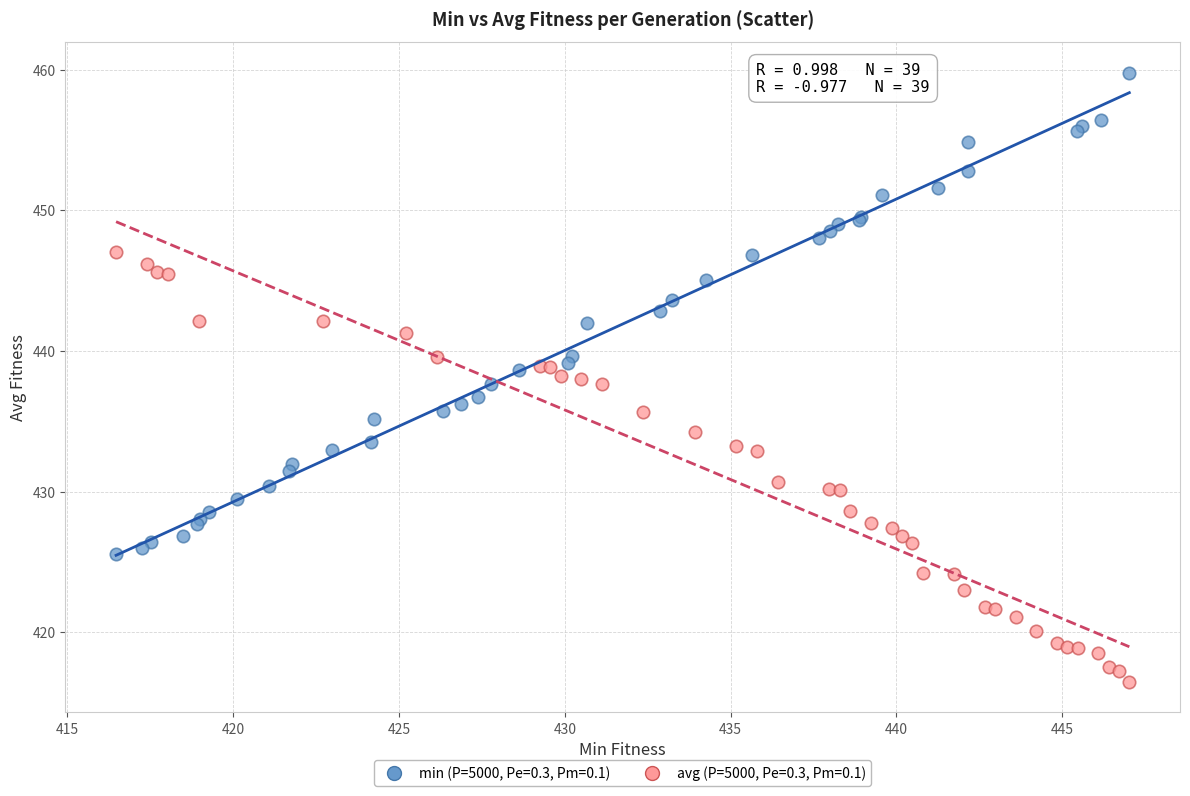

Which series reaches the maximum Y coordinate?

min (P=5000, Pe=0.3, Pm=0.1)